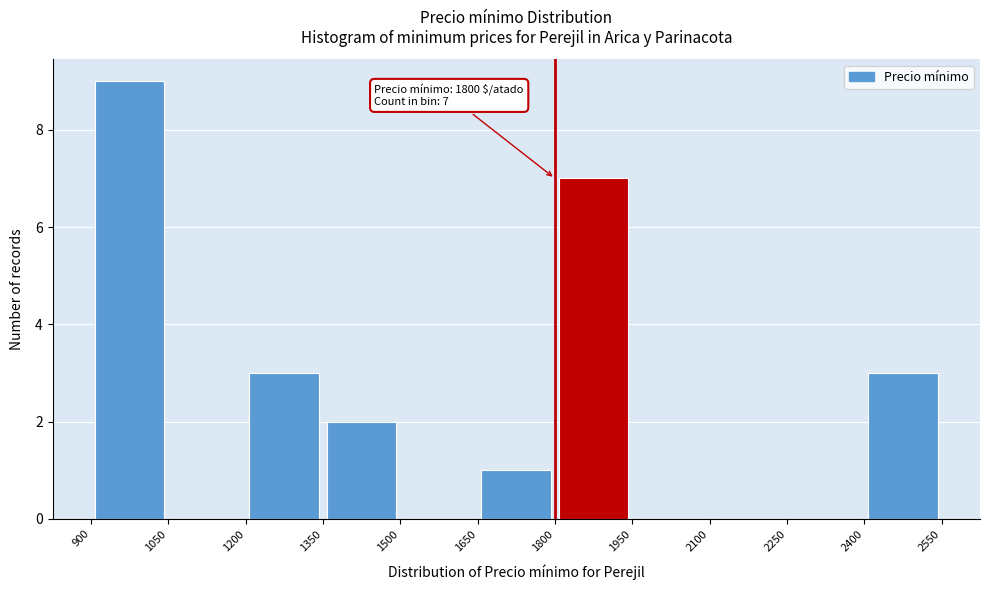

Over which range of the x-axis is the bar tallest?

900 to 1050